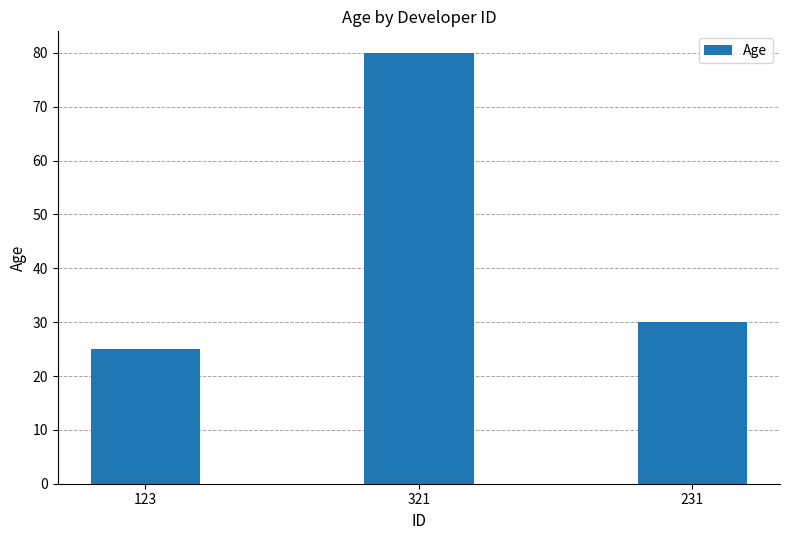

What is the change in value from 123 to 321?

+55